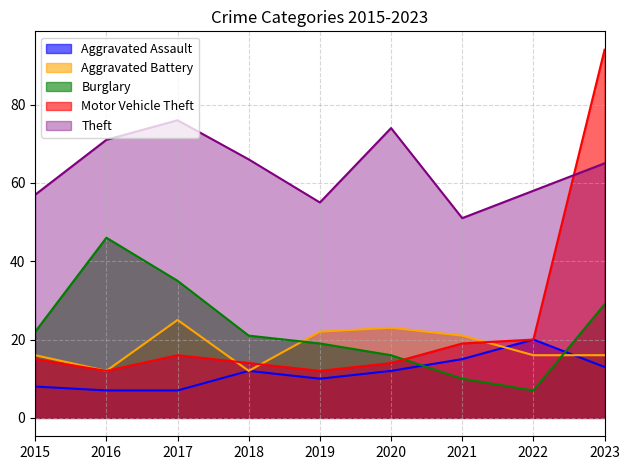

Which series has the largest total across all categories?

Theft